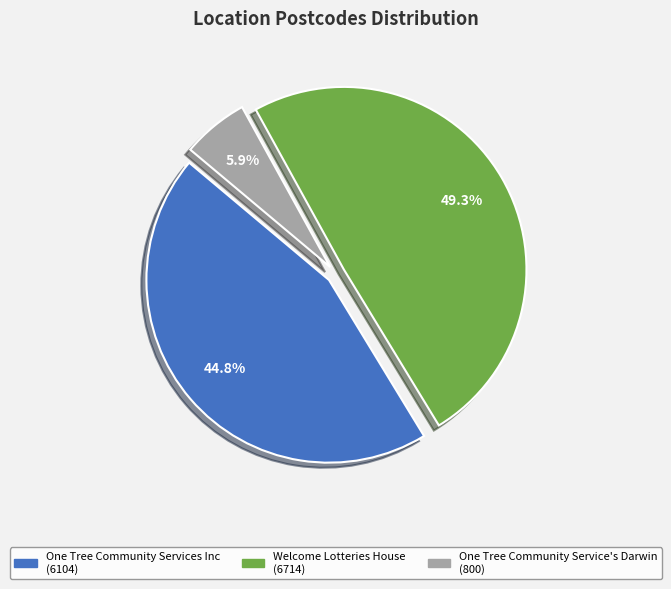

To the nearest percent, what portion does One Tree Community Services Inc represent?

45%